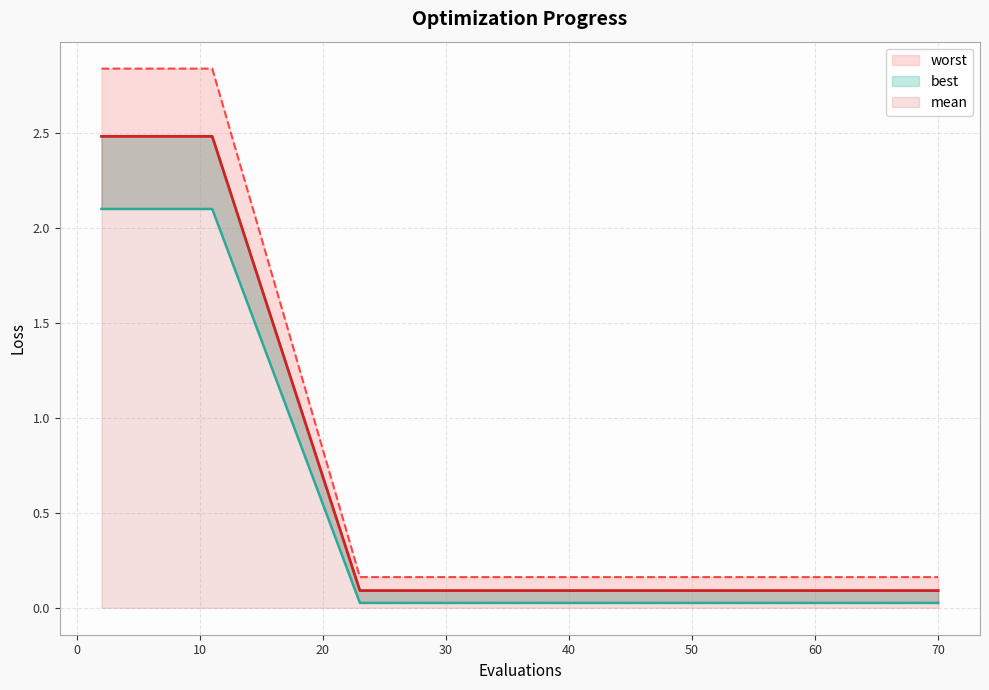

Which has a higher value, 66 or 27?

66